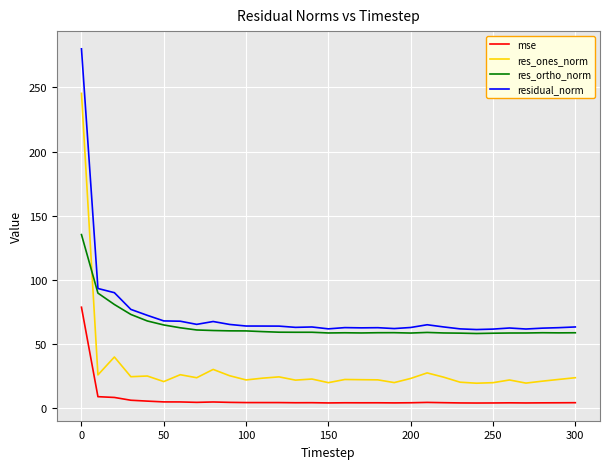

What is the sum of all mse values?

210.8